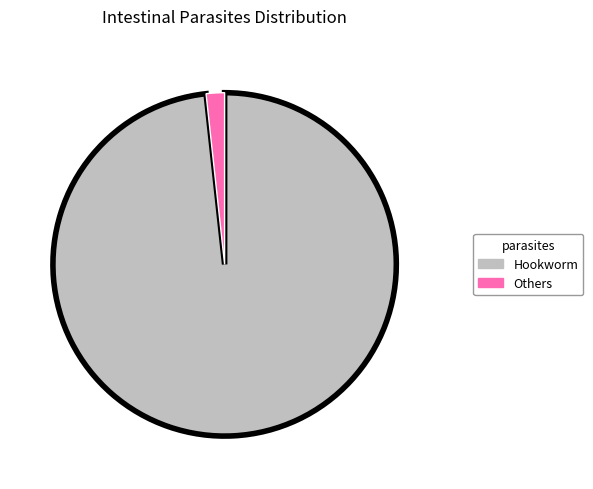

Which has a higher value, Hookworm or Others?

Hookworm